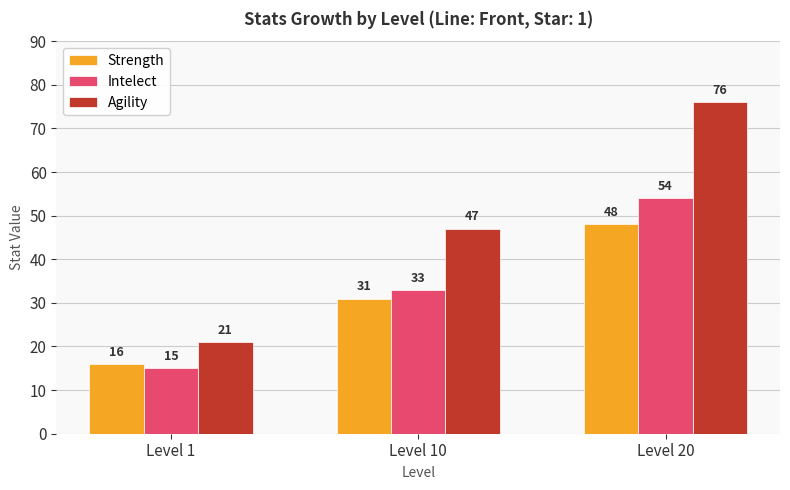

Which series has the widest spread of values?

Agility